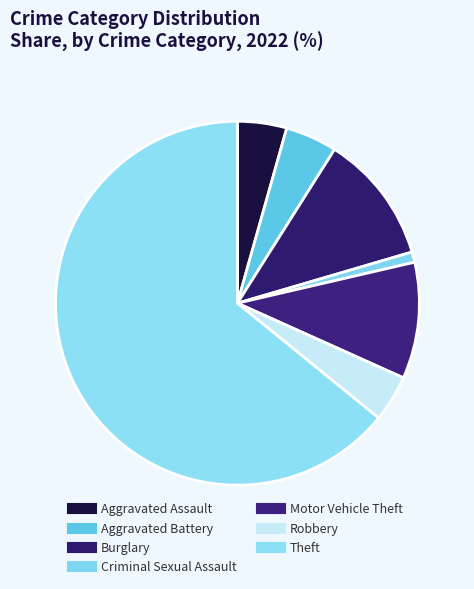

Count the number of slices in the pie.

7